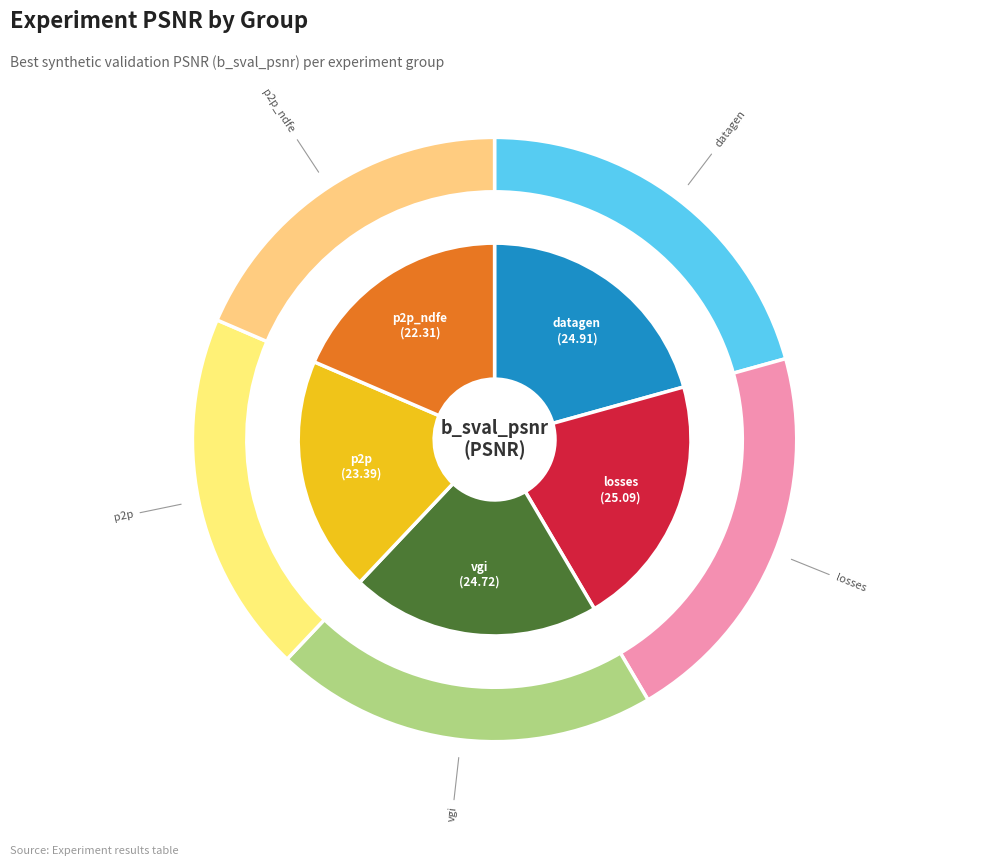

Between datagen and losses, which is larger?

losses